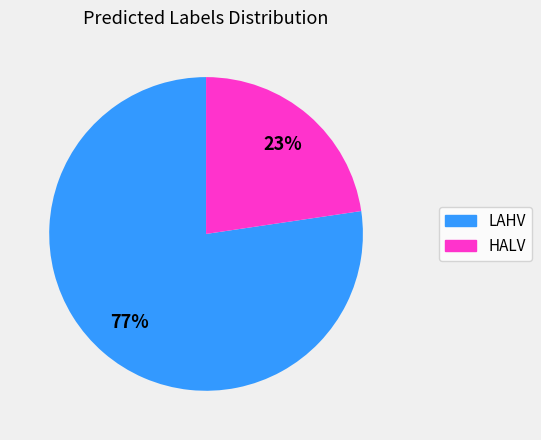

What percentage is the HALV slice, to the nearest percent?

23%